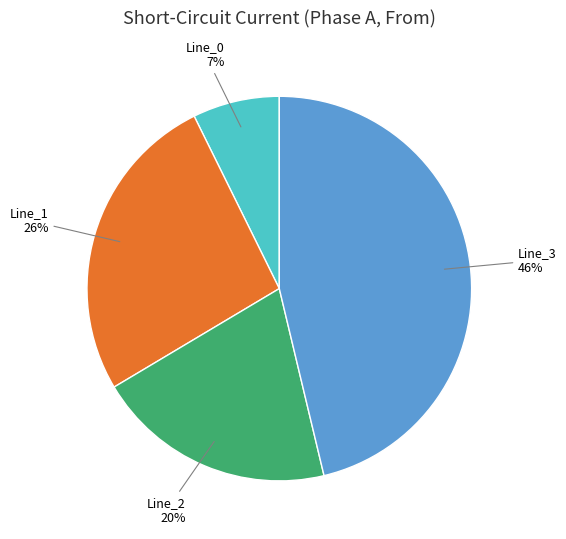

Does any single category account for the majority?

No